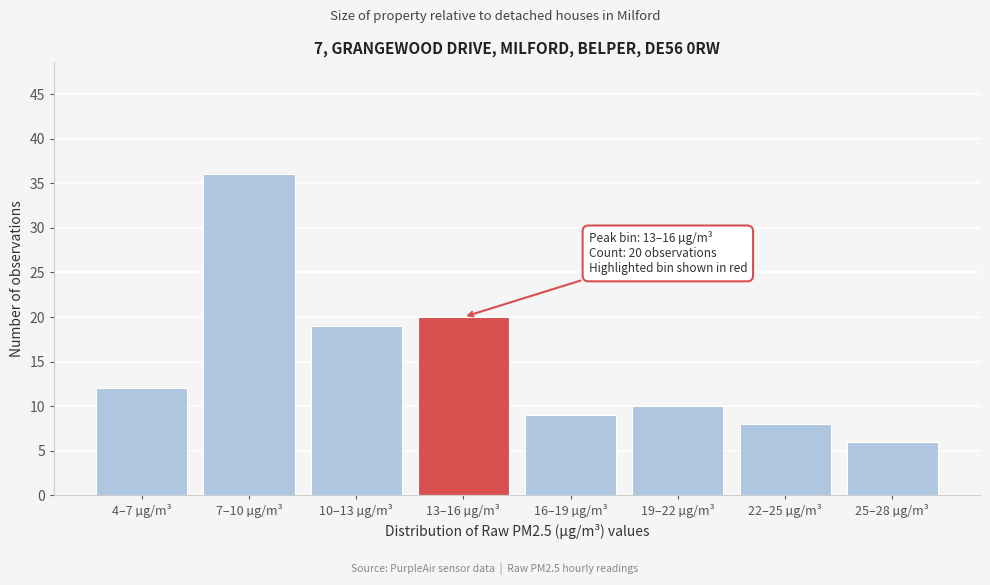

Reading left to right, extract all data points from this chart.

4–7 µg/m³=12	7–10 µg/m³=36	10–13 µg/m³=19	13–16 µg/m³=20	16–19 µg/m³=9	19–22 µg/m³=10	22–25 µg/m³=8	25–28 µg/m³=6